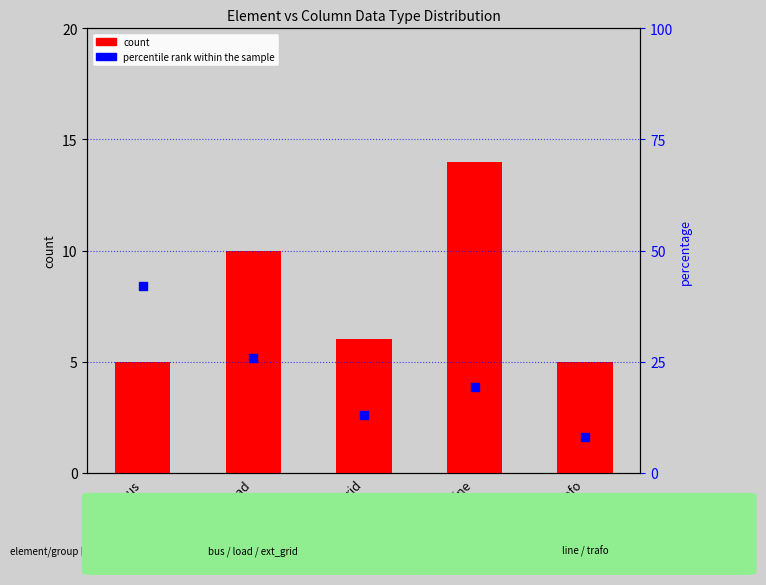

Which series reaches the minimum Y coordinate?

count